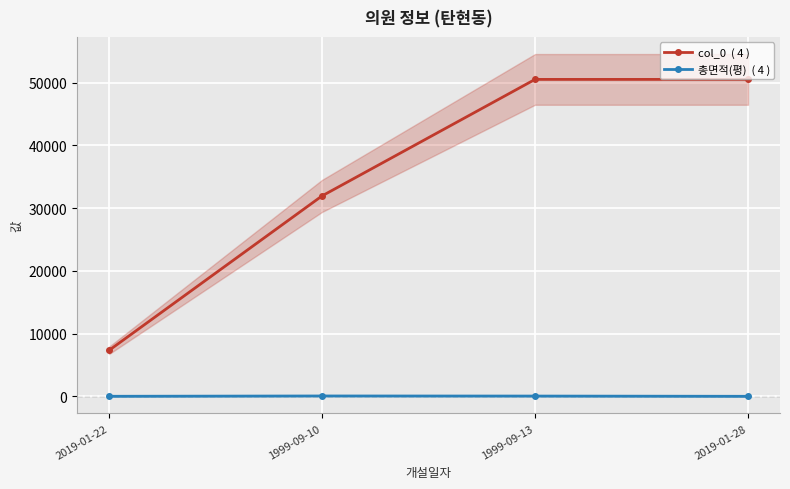

Does the chart display data point markers on the line(s)?

Yes